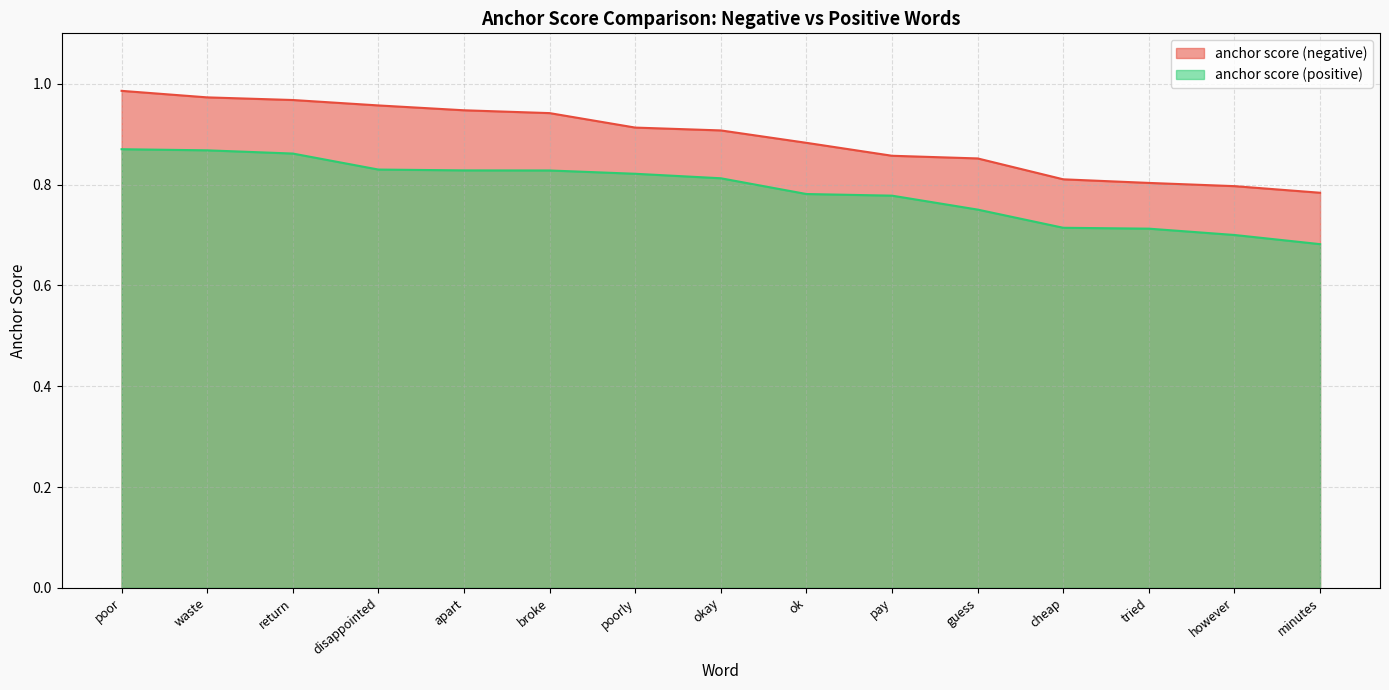

What is the total value across all series at apart?

1.8